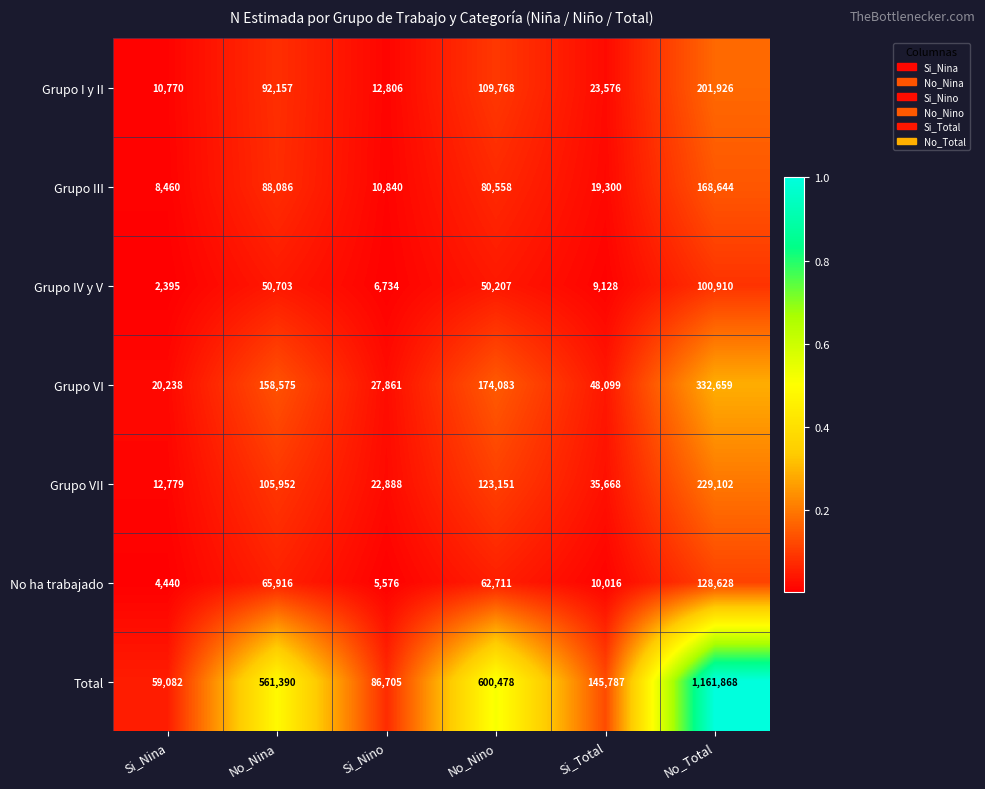

What is the approximate value of Grupo III at Si_Nina, to the nearest 10?

8460